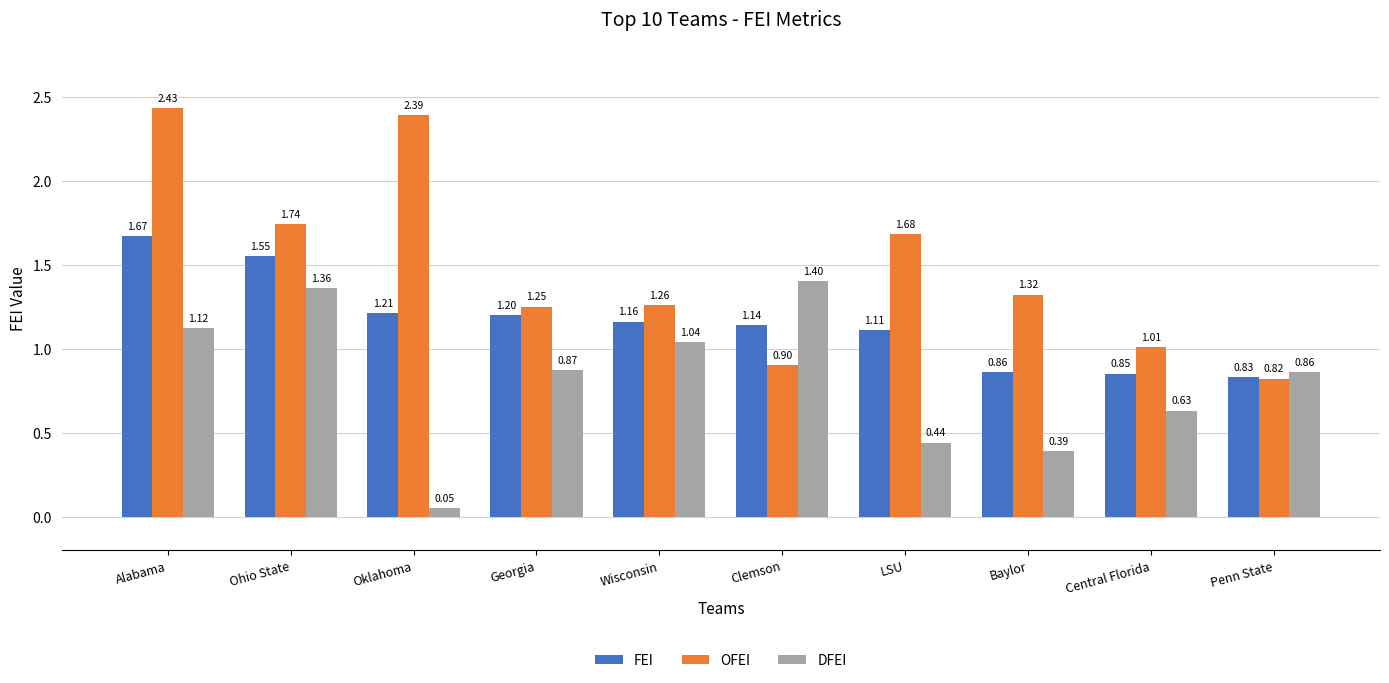

What is the total value across all series at Clemson?

3.4